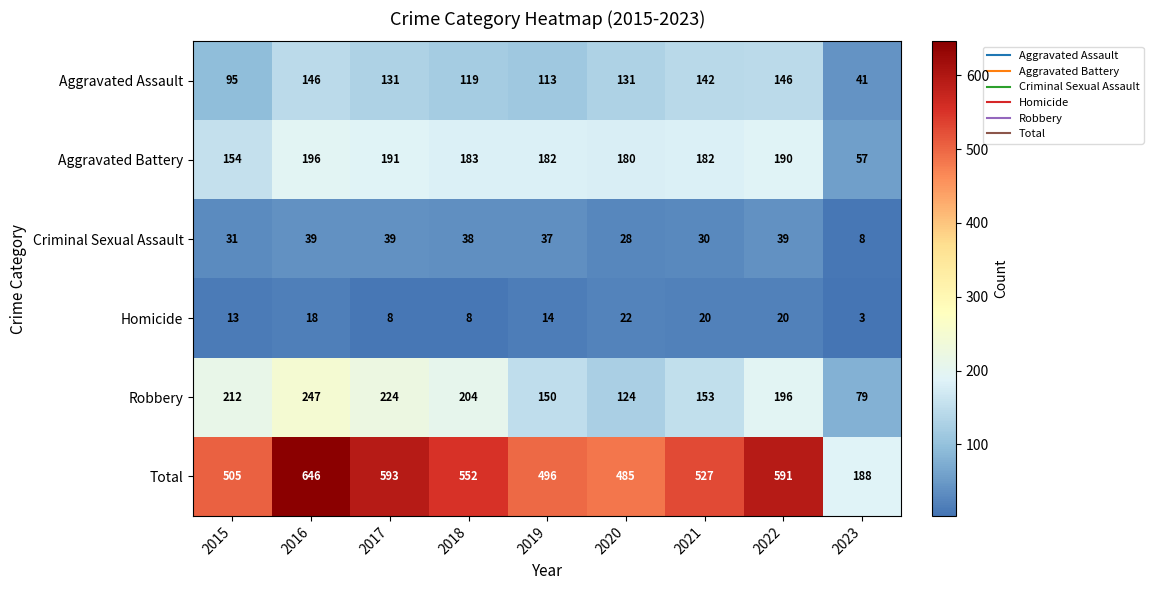

The Aggravated Battery series shows 103 at 2018. True or false?

False